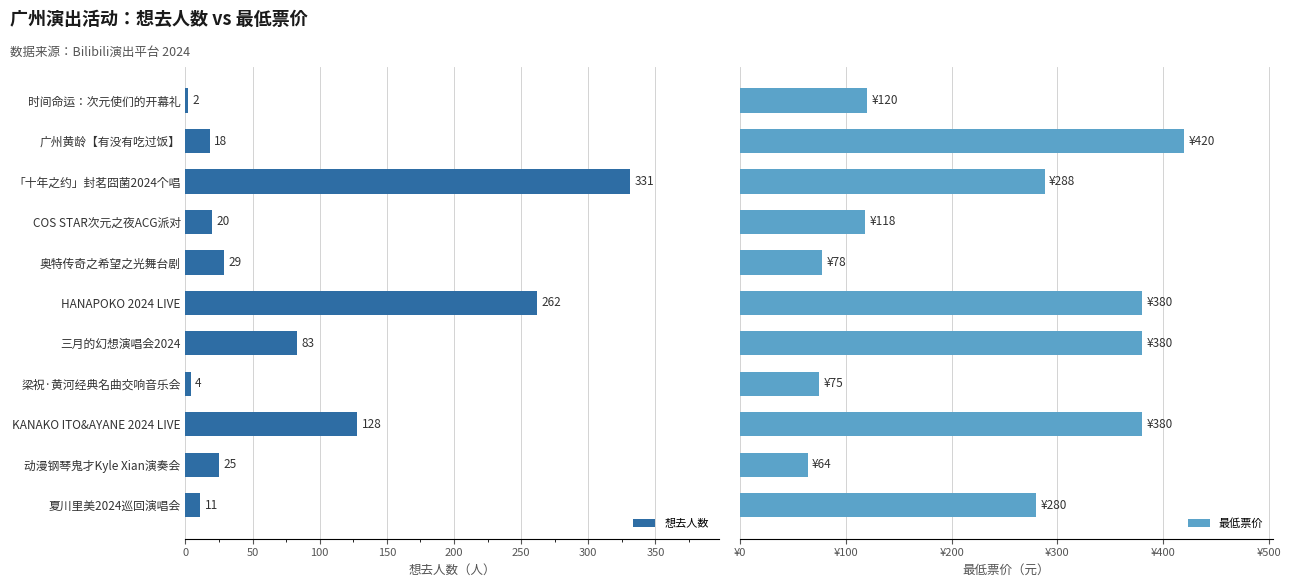

List the labels in order of 想去人数 value, largest first.

「十年之约」封茗囧菌2024个唱, HANAPOKO 2024 LIVE, KANAKO ITO&AYANE 2024 LIVE, 三月的幻想演唱会2024, 奥特传奇之希望之光舞台剧, 动漫钢琴鬼才Kyle Xian演奏会, COS STAR次元之夜ACG派对, 广州黄龄【有没有吃过饭】, 夏川里美2024巡回演唱会, 梁祝·黄河经典名曲交响音乐会, 时间命运：次元使们的开幕礼